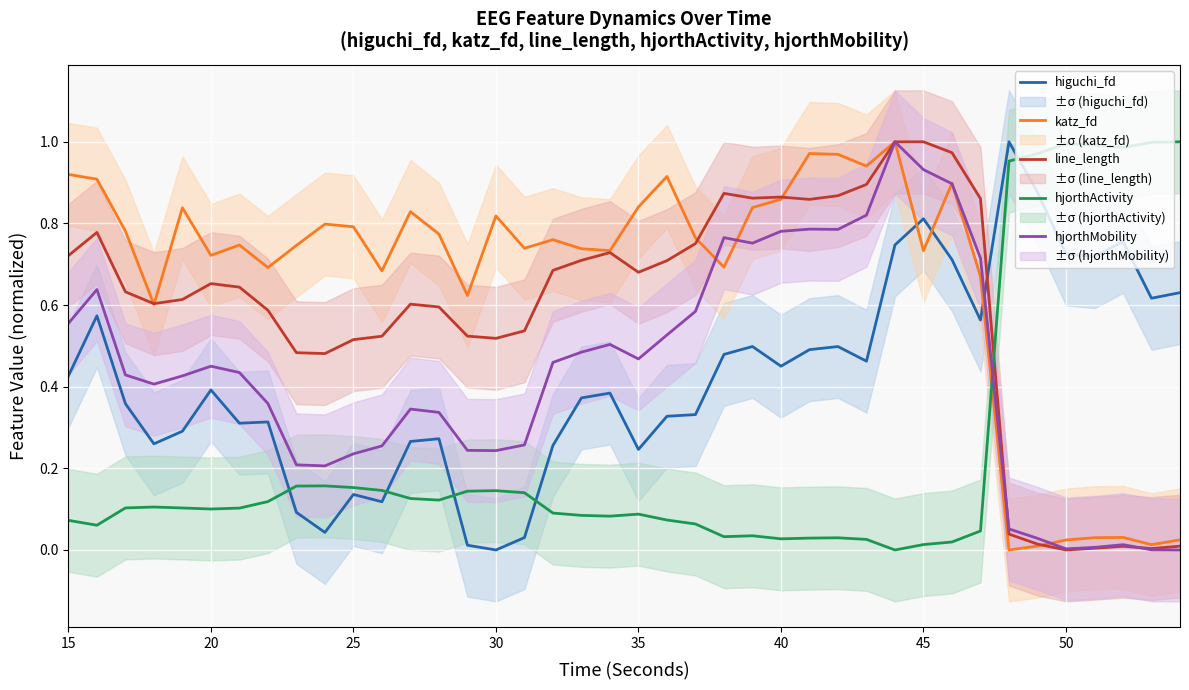

List the series in order of their peak value, highest first.

higuchi_fd, katz_fd, line_length, hjorthActivity, hjorthMobility